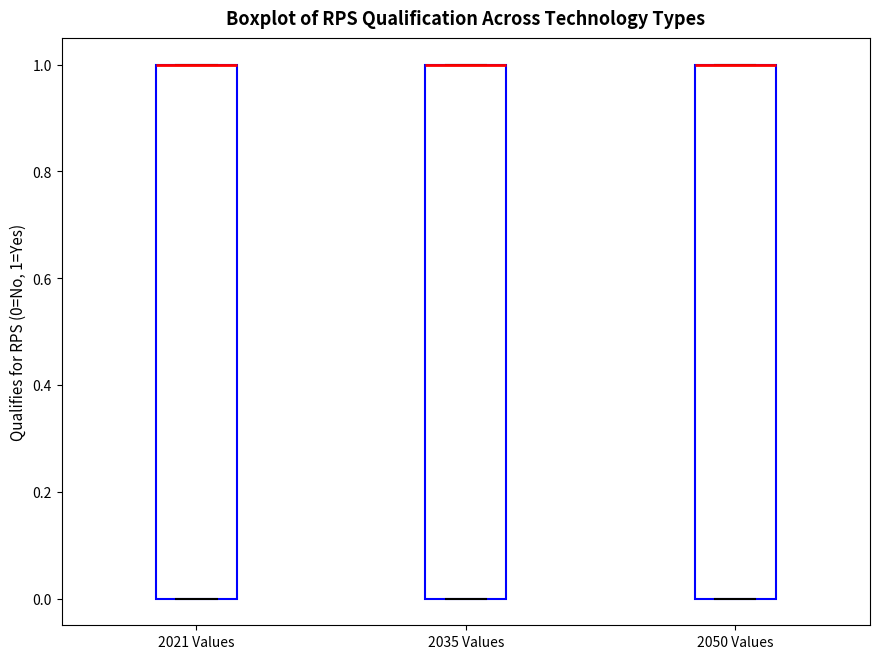

Reading left to right, transcribe this box plot: for each box, give where its median line is, the range the box spans, and where its two whiskers end, as read against the y-axis. The values are not printed on the chart, so give them approximately, as read against the axis.

2021 Values: median 1 (drawn on the box's upper edge), box 0 to 1, whiskers 0 to 1
2035 Values: median 1 (drawn on the box's upper edge), box 0 to 1, whiskers 0 to 1
2050 Values: median 1 (drawn on the box's upper edge), box 0 to 1, whiskers 0 to 1